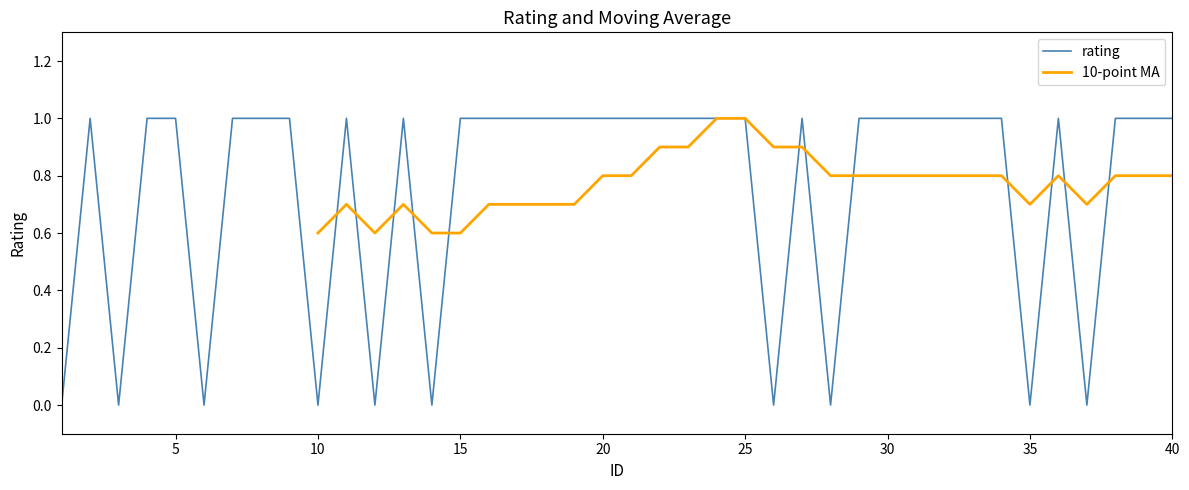

The value of rating at 25 is 0. True or false?

False